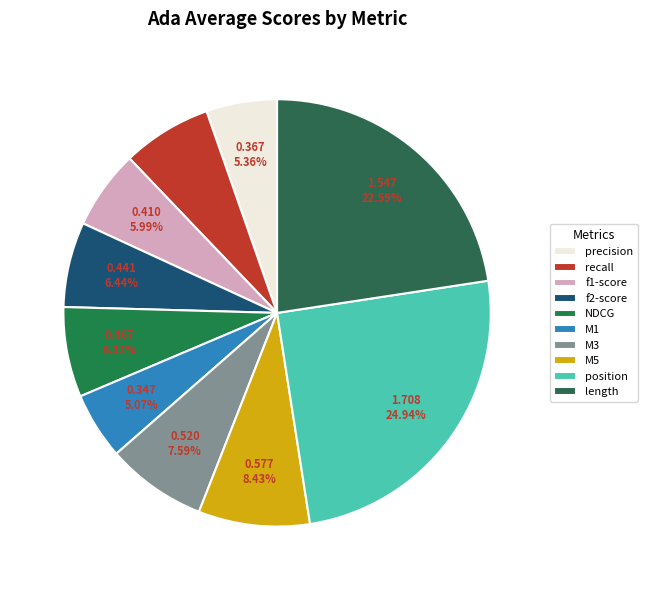

Which category has the biggest portion of the pie?

position